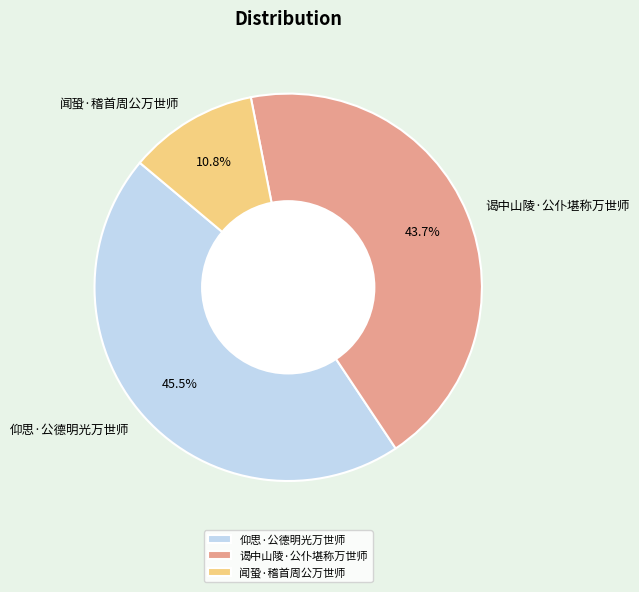

Approximately how many times larger is the value at 闻蛩·稽首周公万世师 compared to 仰思·公德明光万世师?

0.2